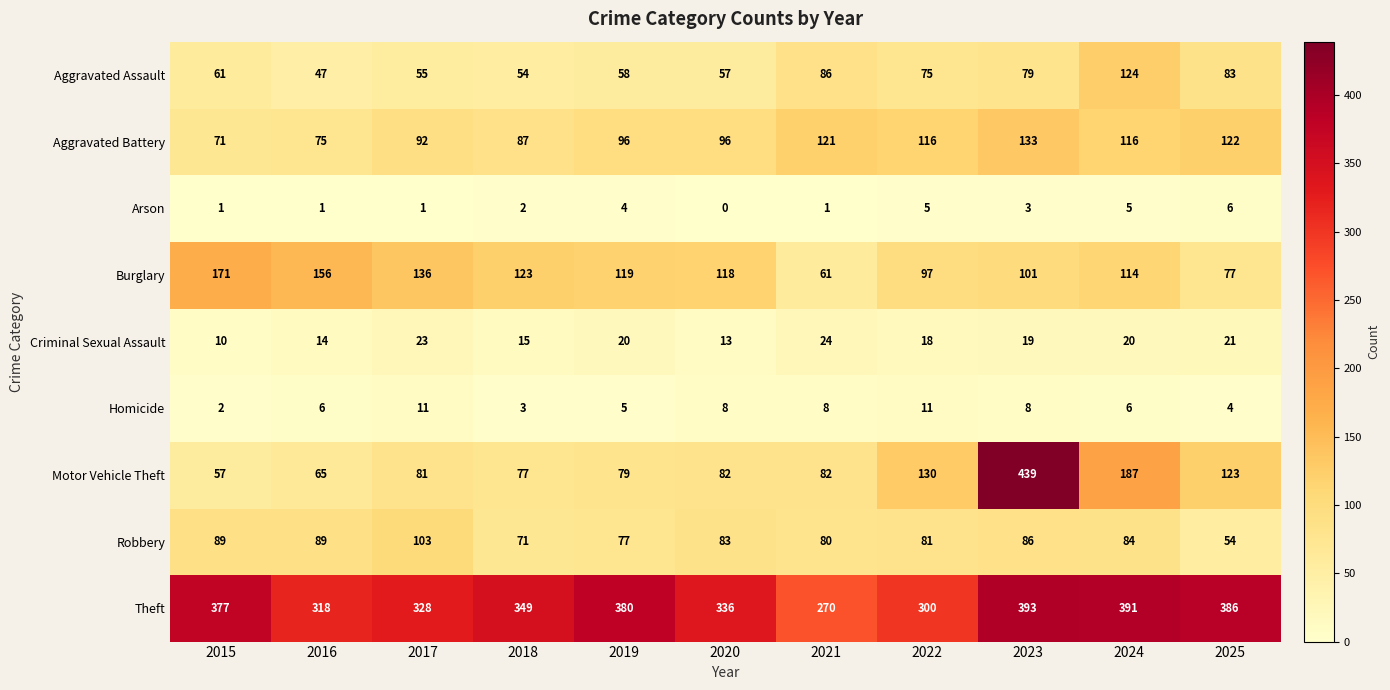

Count the number of categories in the chart.

11